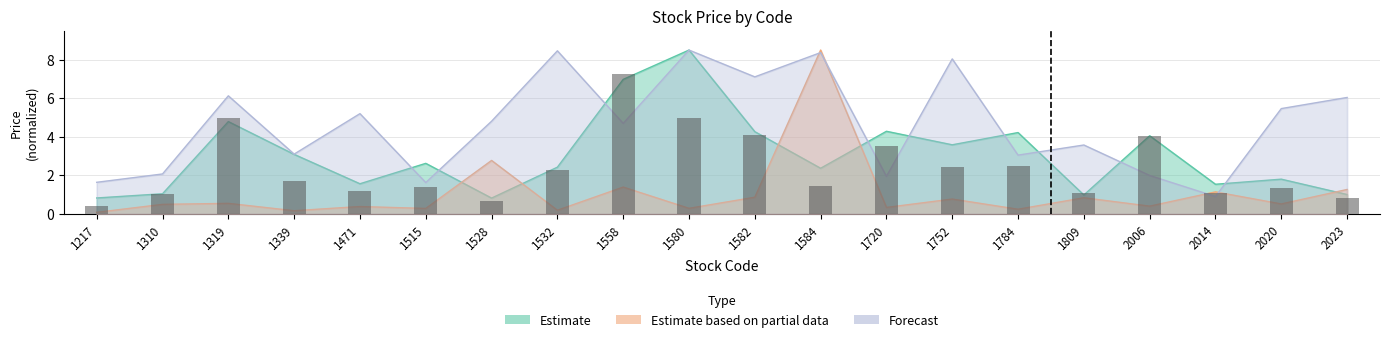

True or false: Estimate has a value of 4.3 at 1720.

True